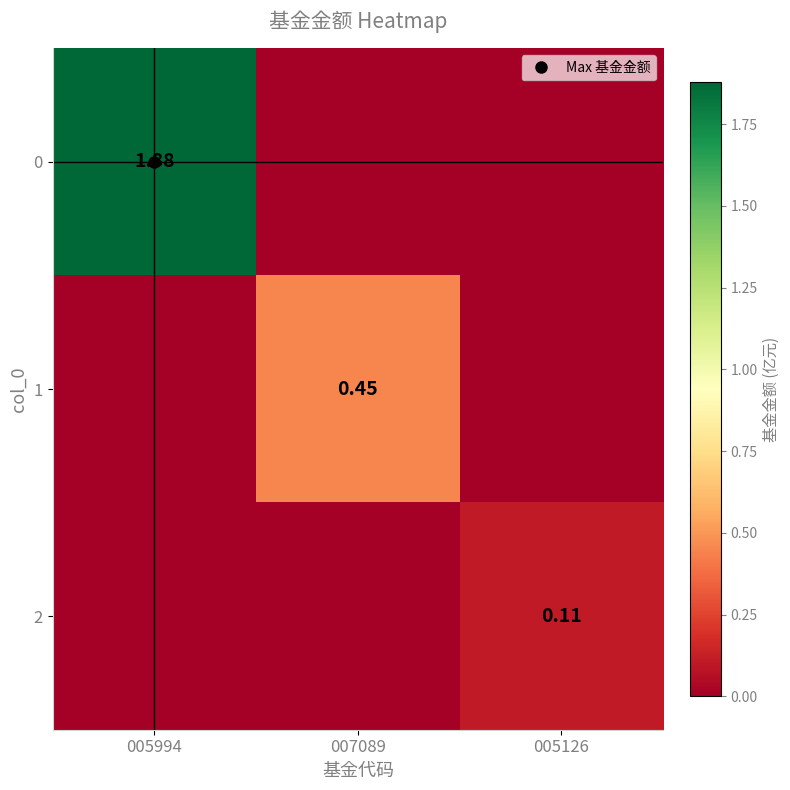

Is it true that 1 equals 0.3 at 007089?

False